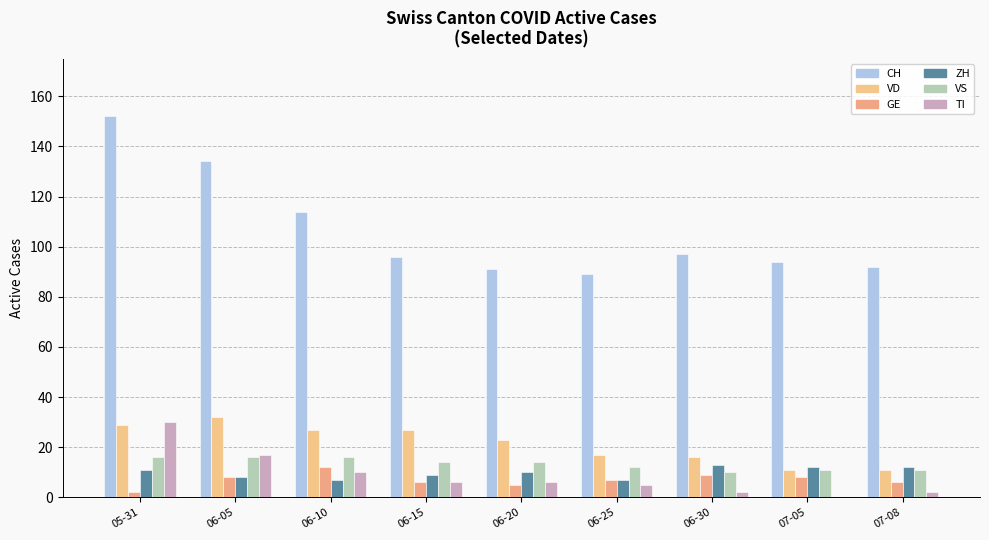

How many distinct data groups are displayed?

6